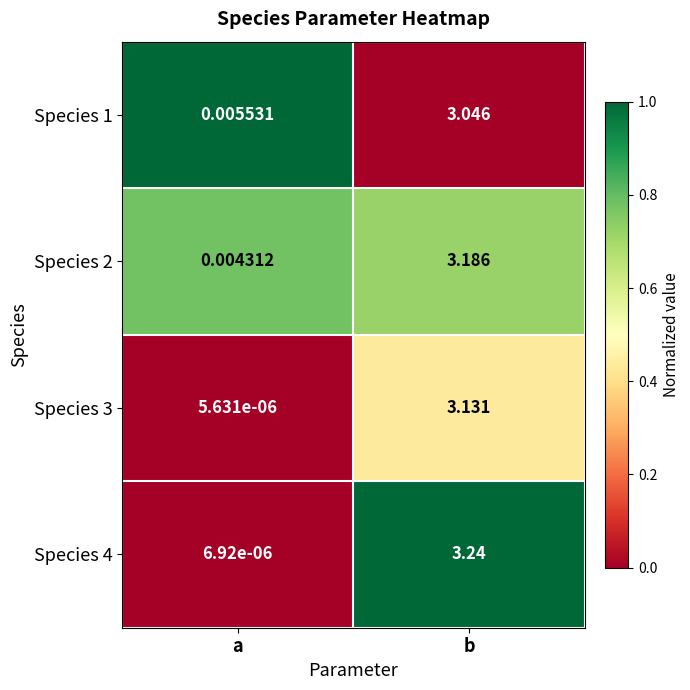

At which category is the sum across all series the highest?

b